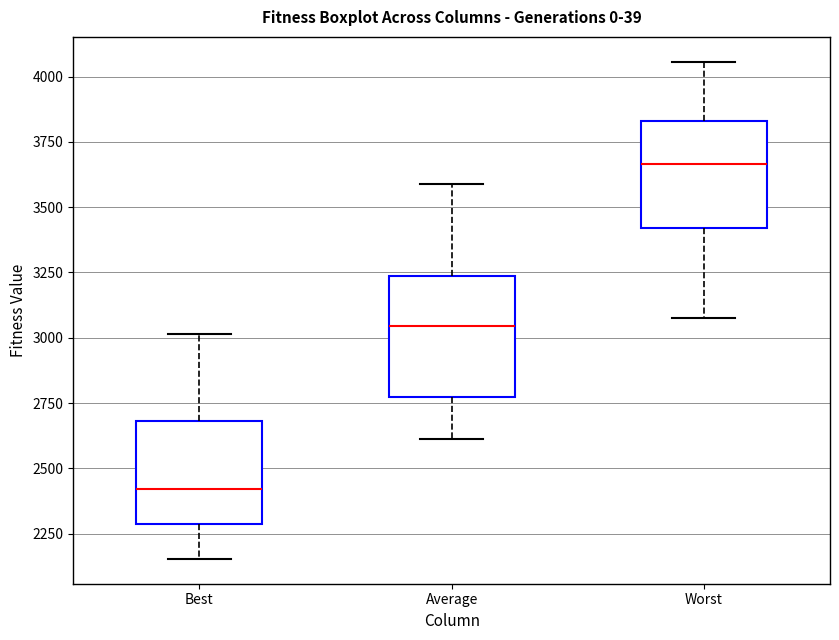

Where does the upper whisker of the box for Best end on the y-axis? The values are not printed on the chart, so give them approximately, as read against the axis.

3000